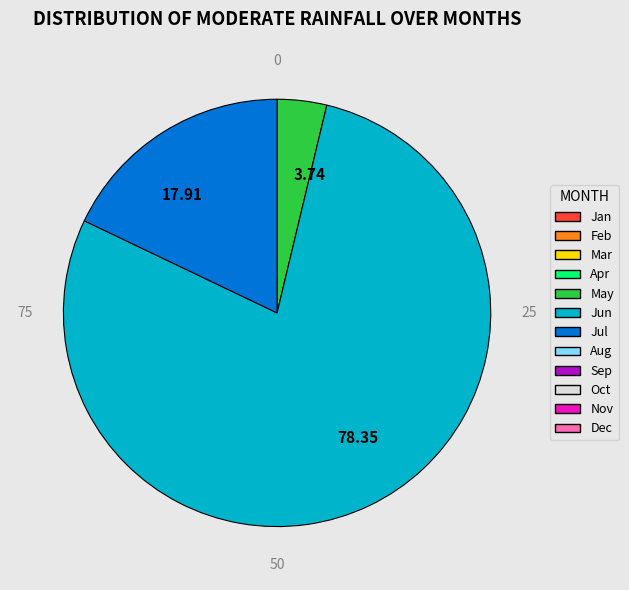

Is there a majority slice in this chart?

Yes